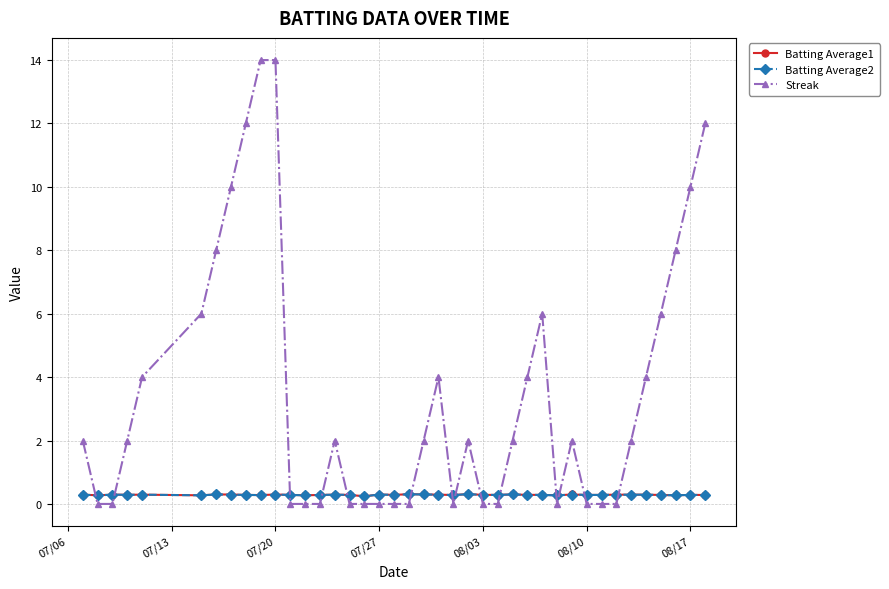

Which series has the largest total across all categories?

Streak